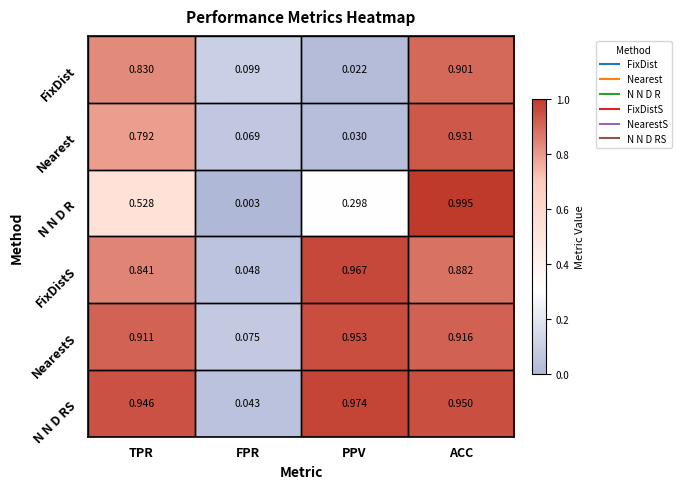

Which category has the lowest value in the Nearest series?

PPV